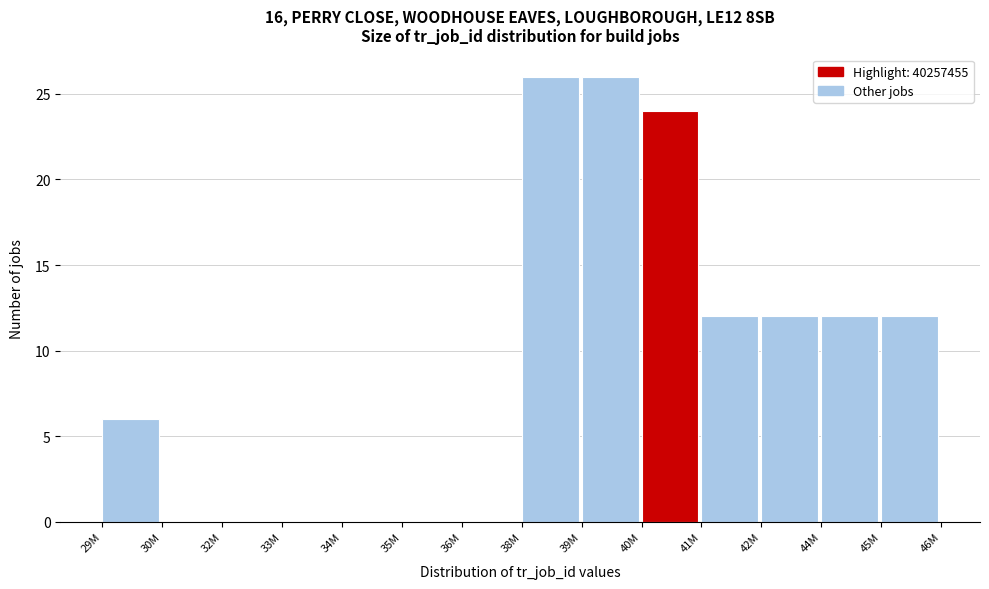

Reading left to right, transcribe all the data shown in this chart.

29M=6	30M=0	32M=0	33M=0	34M=0	35M=0	36M=0	38M=26	39M=26	40M=24	41M=12	42M=12	44M=12	45M=12